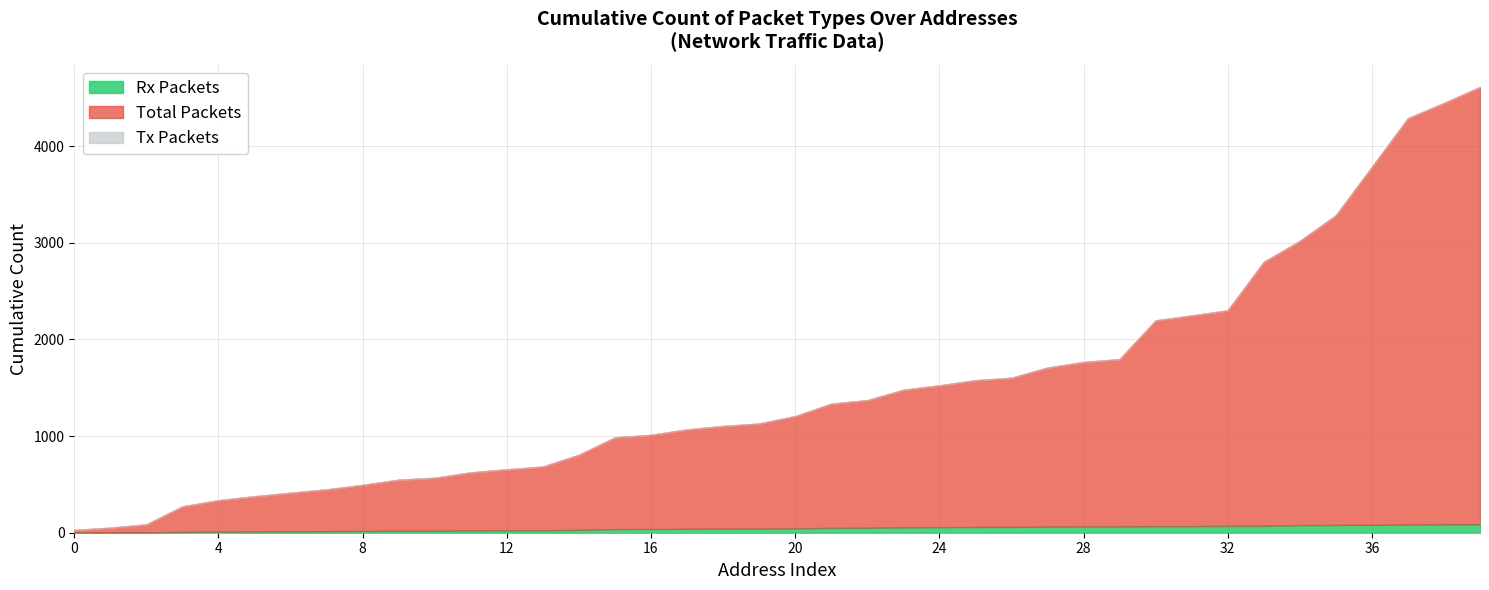

True or false: Rx Packets and Tx Packets intersect in this chart.

False